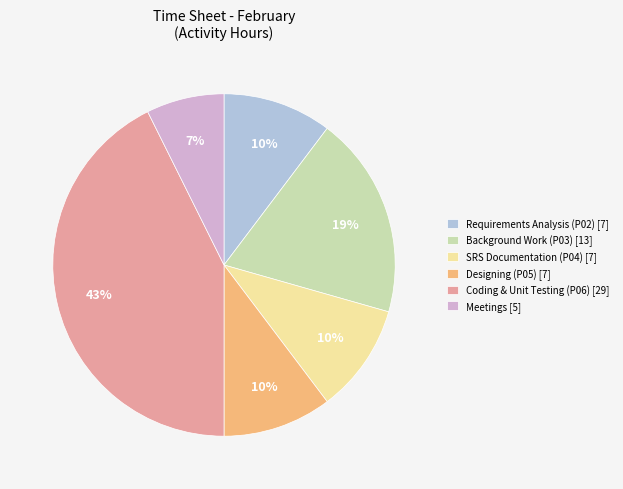

To the nearest percent, what is the average slice percentage?

17%